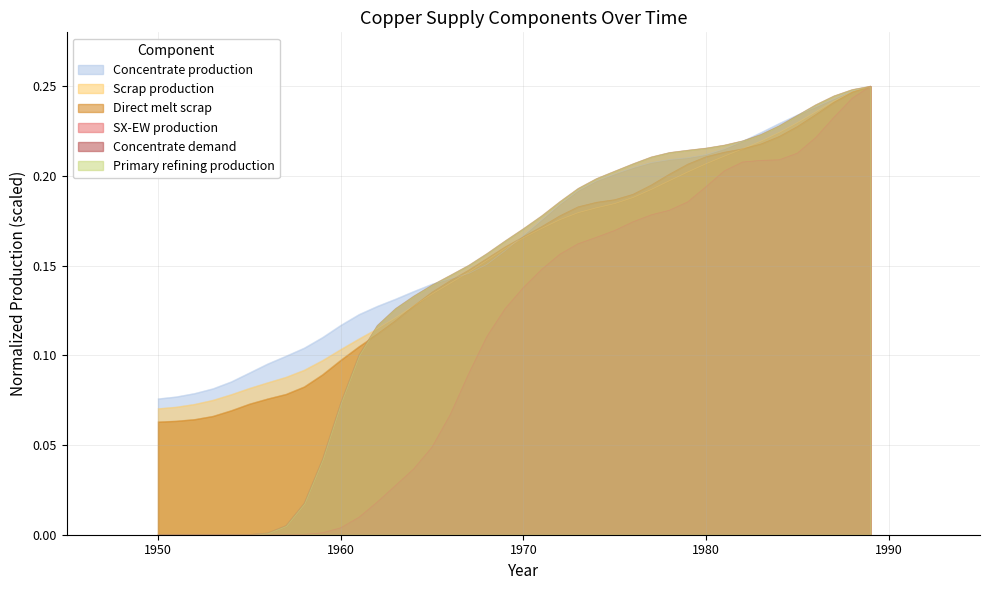

At 1984, list the series in order from largest to smallest.

Concentrate production, Primary refining production, Concentrate demand, Scrap production, Direct melt scrap, SX-EW production